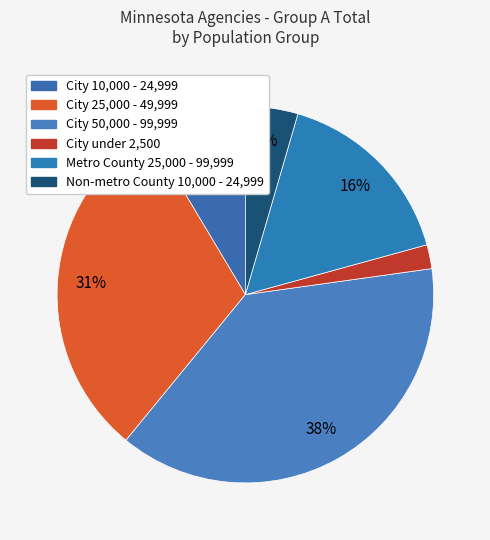

What is the ratio of the value at City 25,000 - 49,999 to the value at City 50,000 - 99,999?

0.8